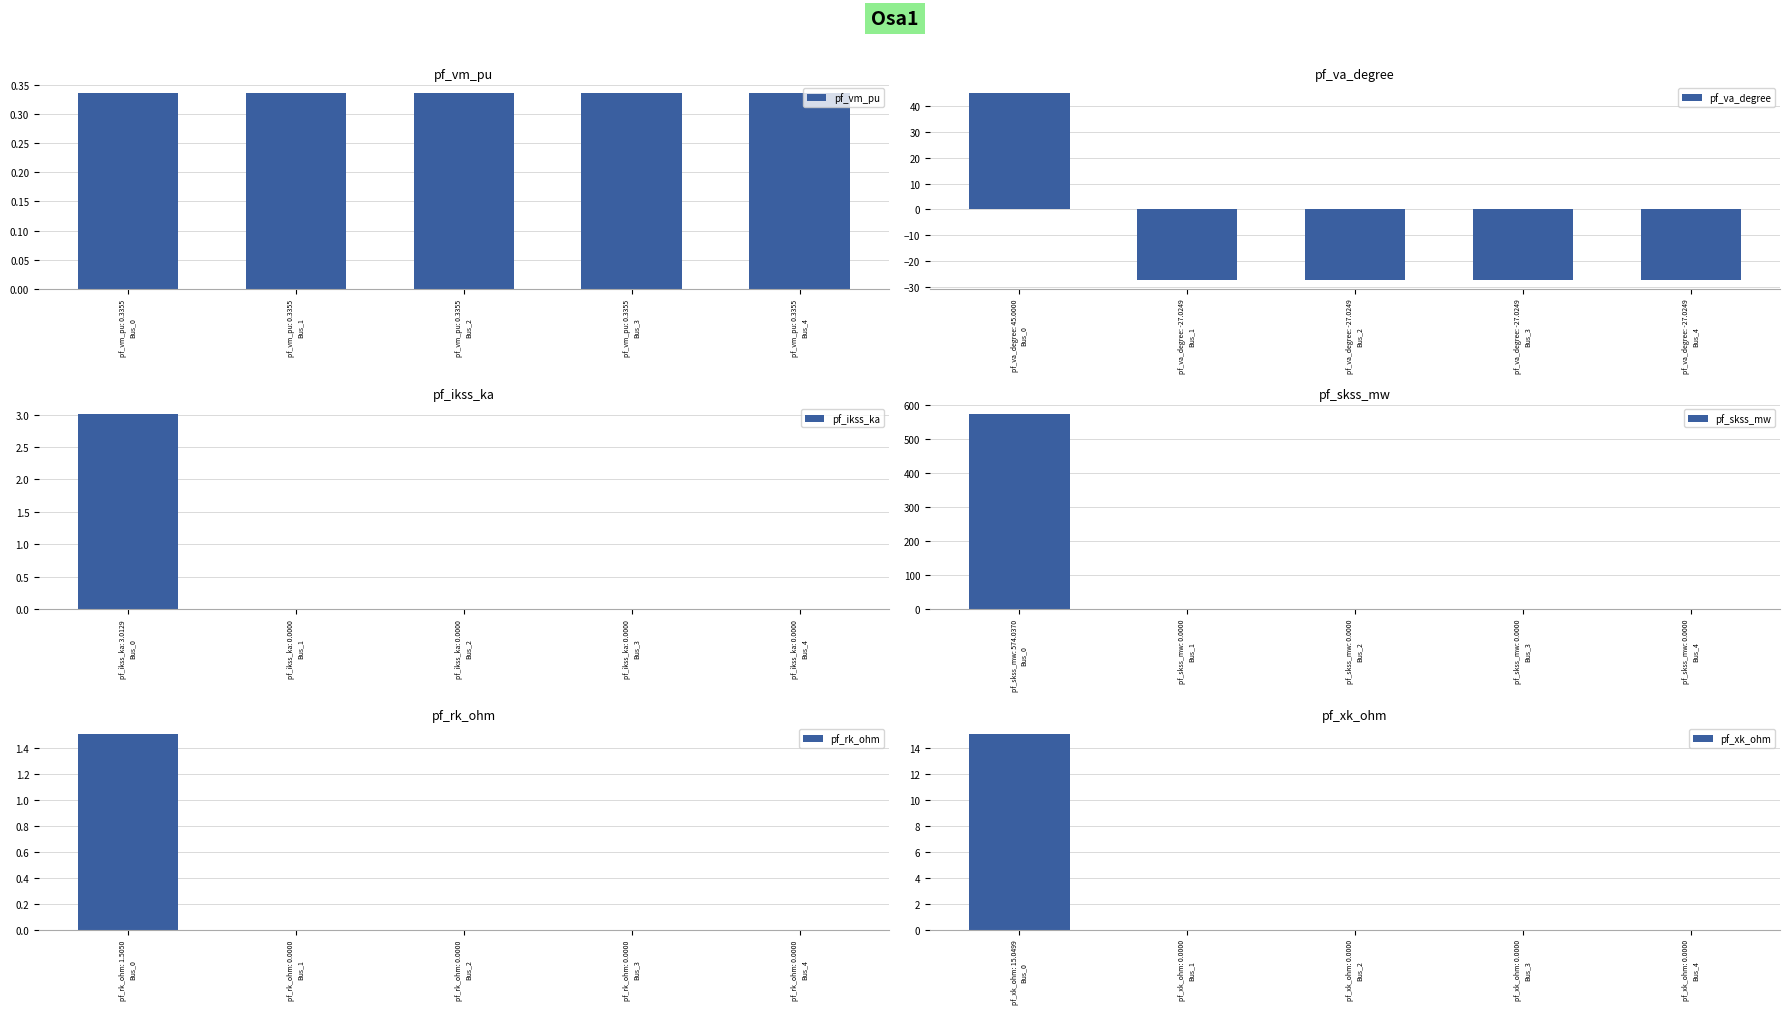

What is the sum of all pf_va_degree values?

-63.1